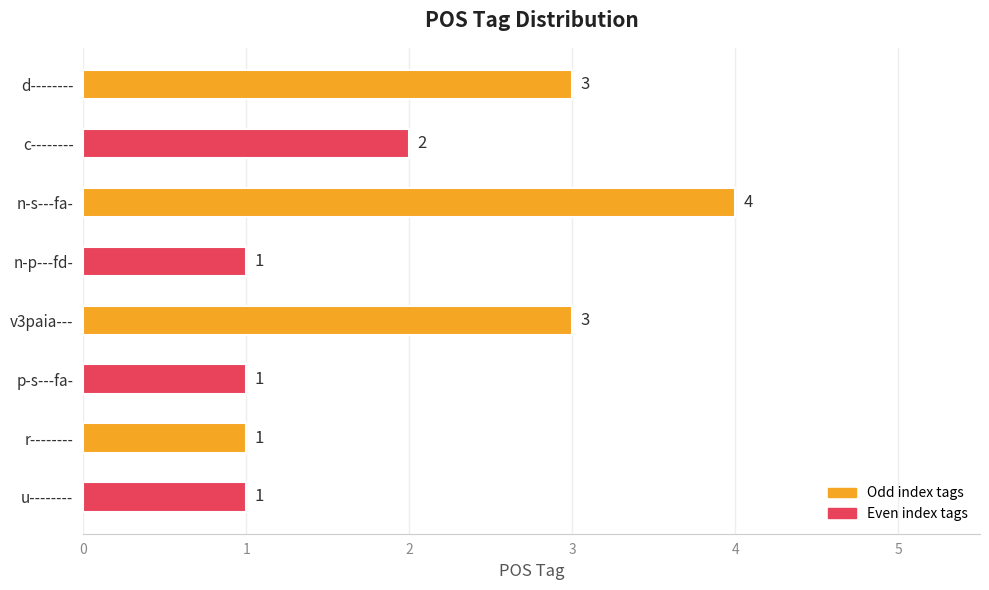

What is the change in value from n-s---fa- to p-s---fa-?

-3